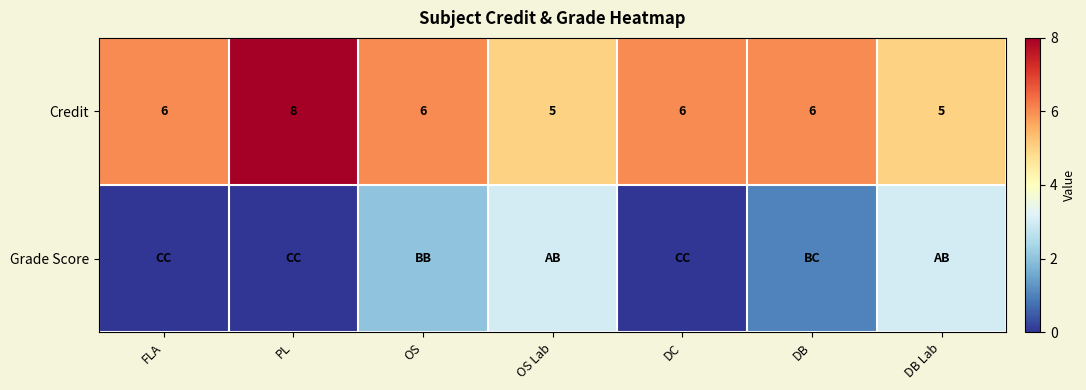

Which category has the highest value in the Credit series?

PL